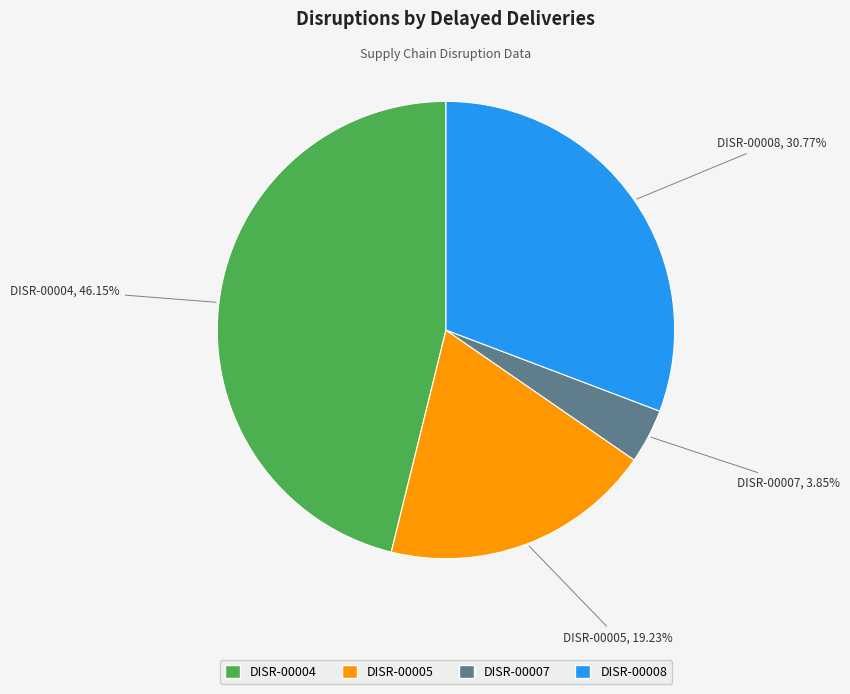

What is the smallest slice in the pie chart?

DISR-00007